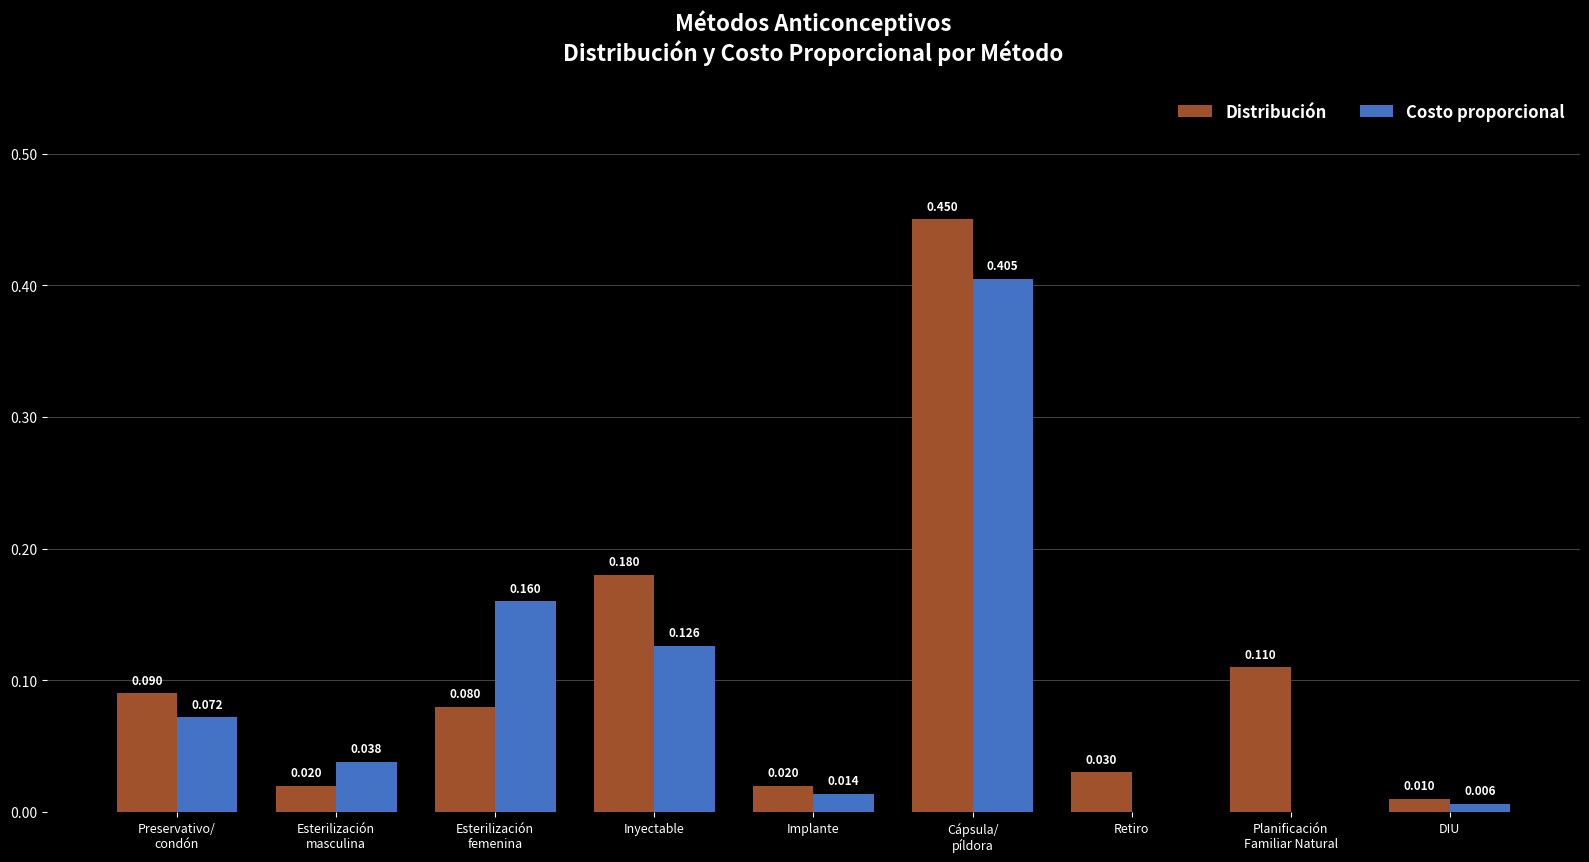

Which series has the widest spread of values?

Distribución